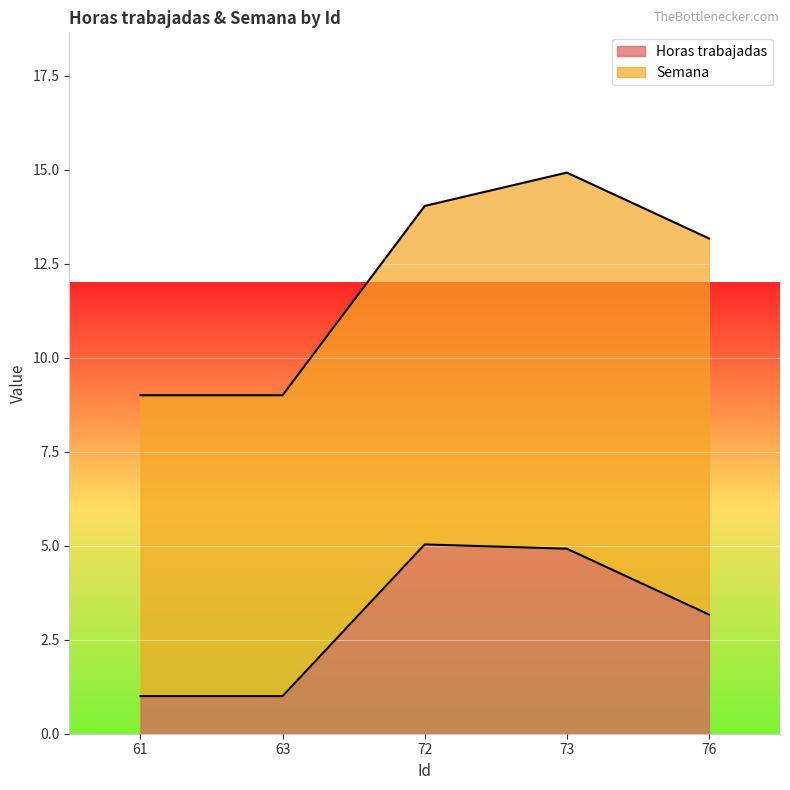

What is the maximum value for Horas trabajadas?

5.0